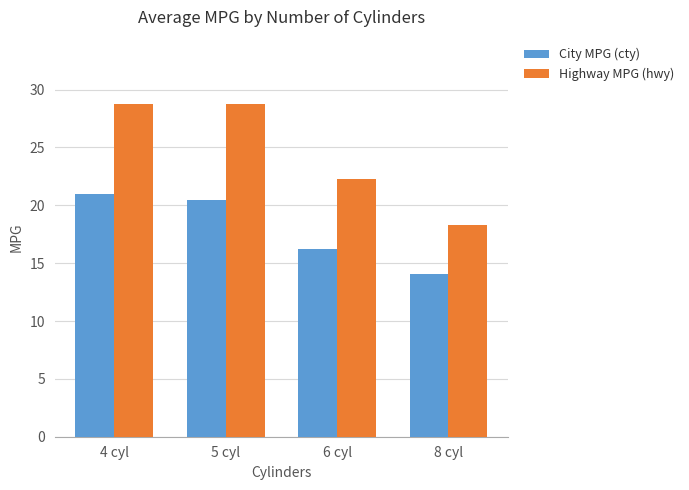

What is the difference between the second highest and second lowest values in the City MPG (cty) series?

4.3